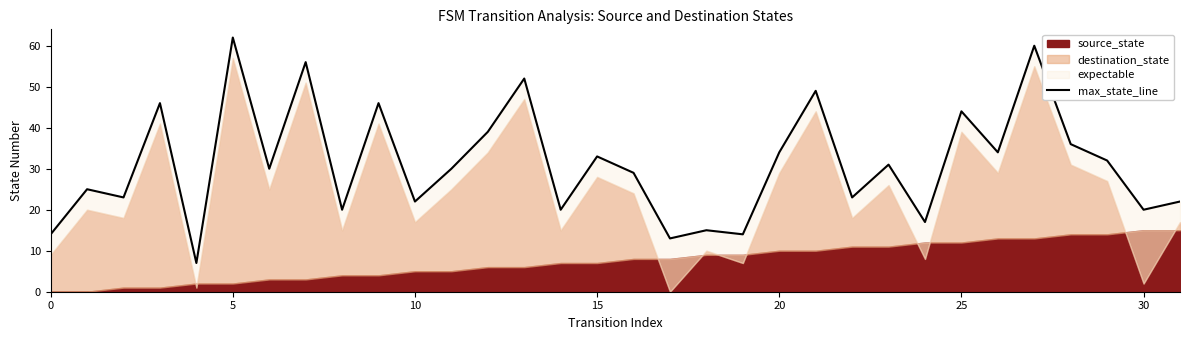

Read the value at 25, to the nearest 10.

40